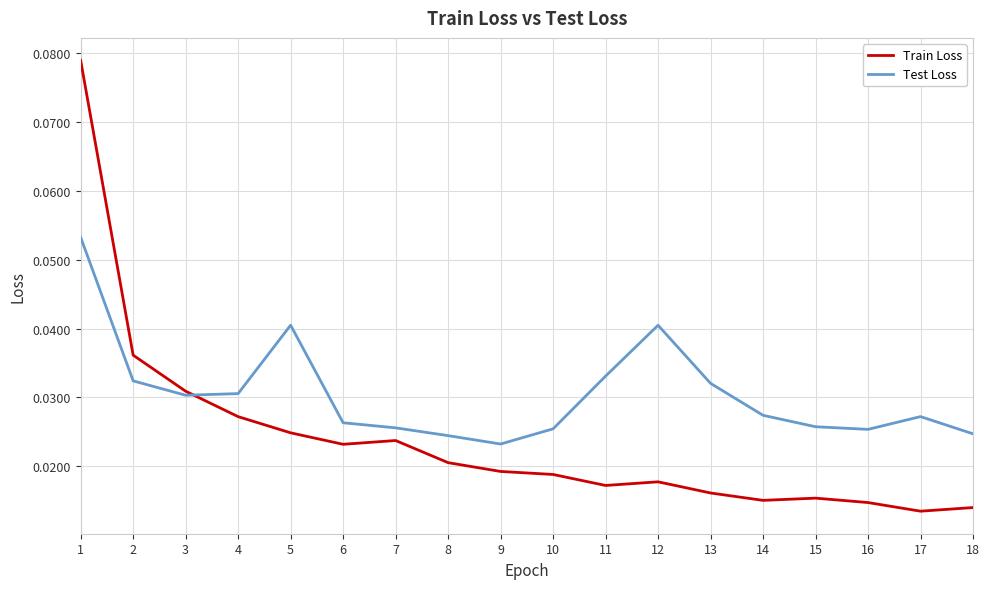

Is the value of Train Loss at 18 greater than the value of Test Loss at 13?

No